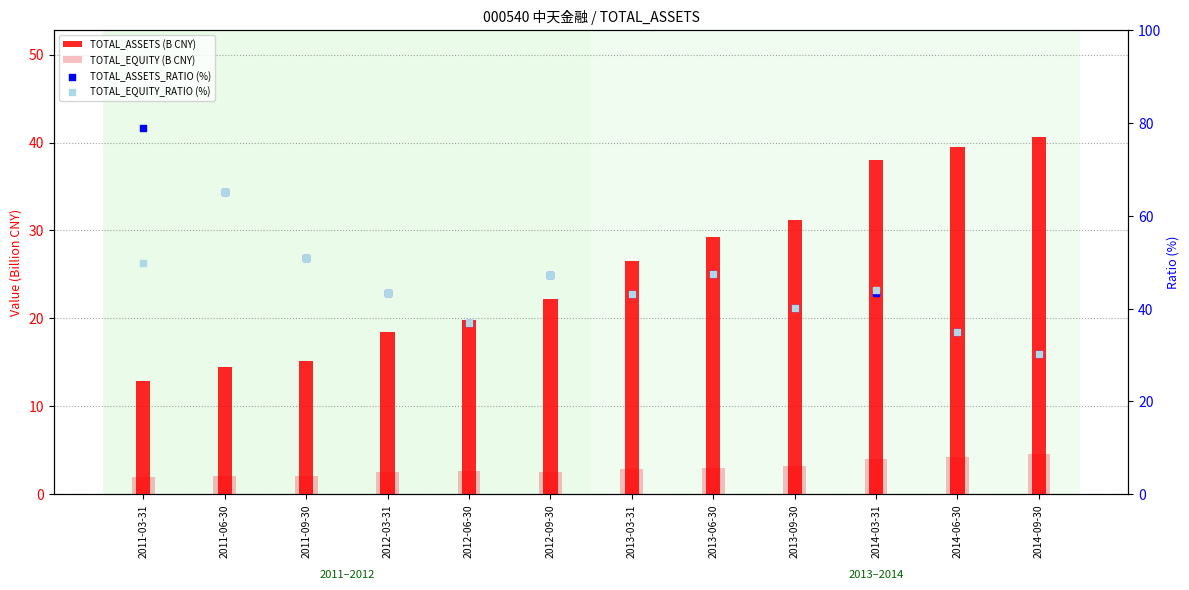

At how many categories does at least one series exceed 8?

12